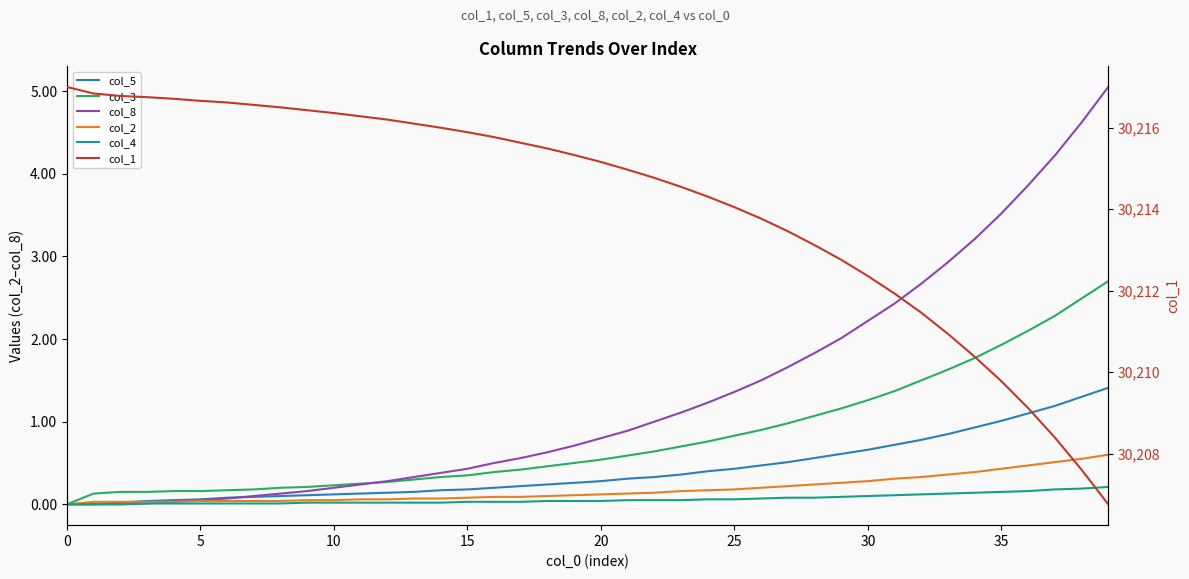

What is the sum of all col_3 values?

32.2